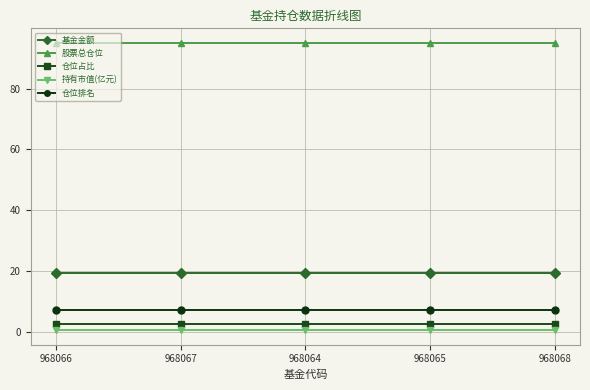

Reading left to right, extract all data points from this chart.

基金金额: 968066=19.3	968067=19.3	968064=19.3	968065=19.3	968068=19.3
股票总仓位: 968066=95.1	968067=95.1	968064=95.1	968065=95.1	968068=95.1
仓位占比: 968066=2.5	968067=2.5	968064=2.5	968065=2.5	968068=2.5
持有市值(亿元): 968066=0.5	968067=0.5	968064=0.5	968065=0.5	968068=0.5
仓位排名: 968066=7.0	968067=7.0	968064=7.0	968065=7.0	968068=7.0